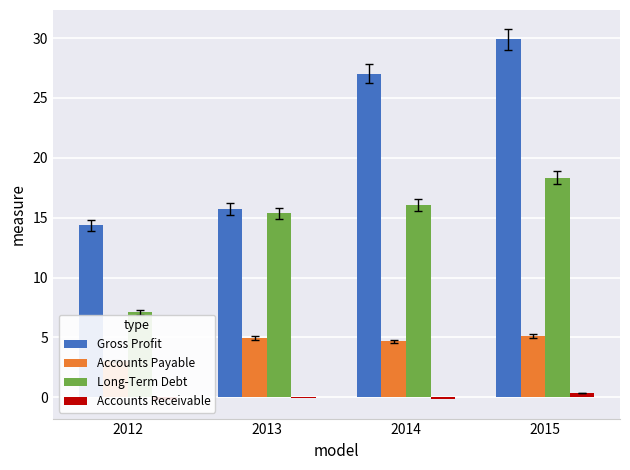

Does the chart contain stacked bars?

No